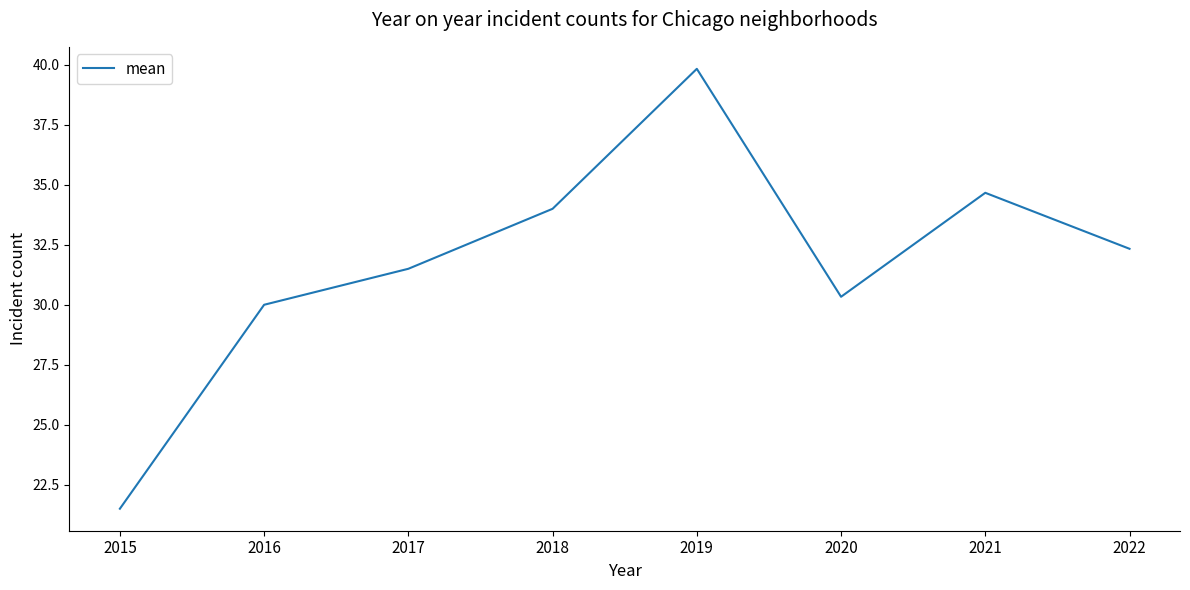

What is the greatest value displayed?

39.8